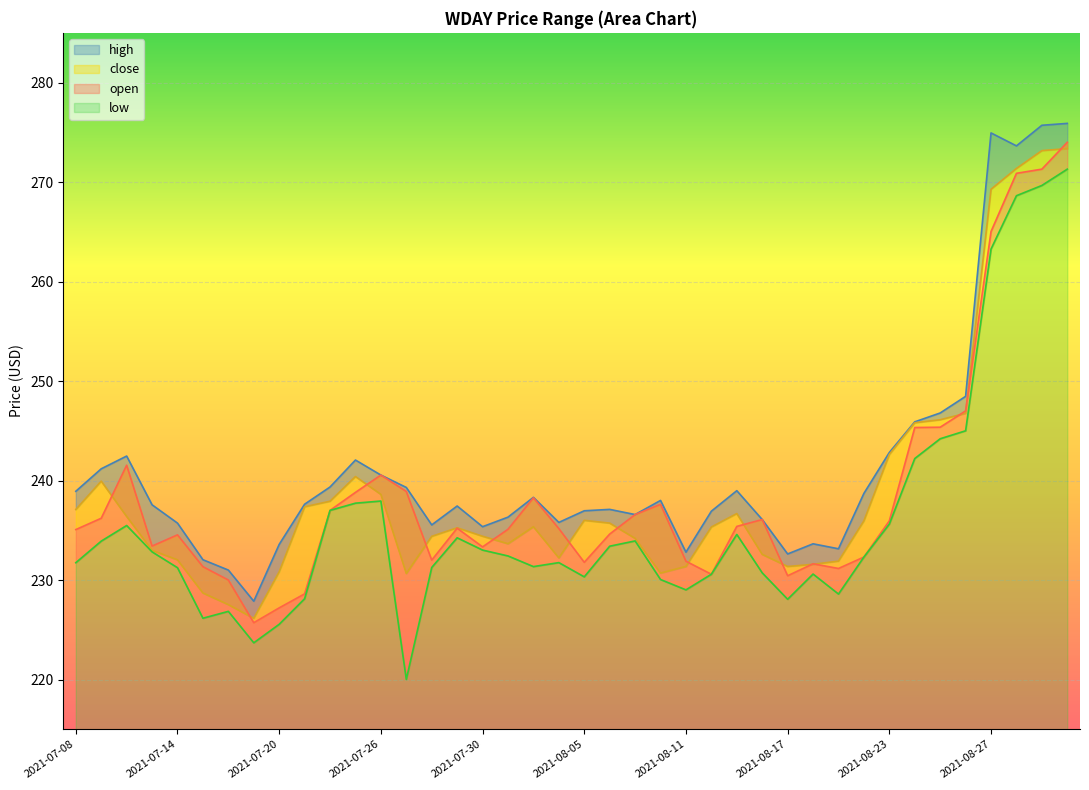

Which series changed the most between 2021-07-12 and 2021-07-29?

open